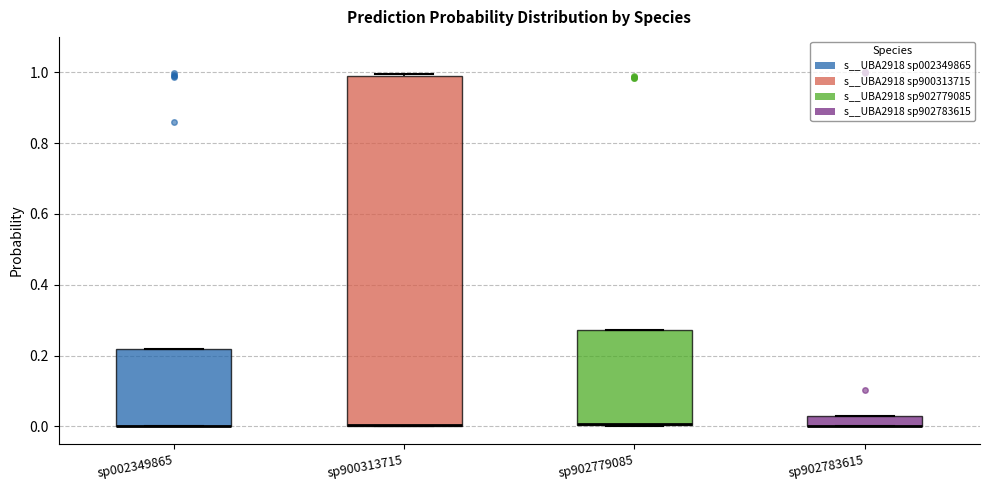

Where is the upper edge of the box for sp902779085 on the y-axis? The values are not printed on the chart, so give them approximately, as read against the axis.

0.28